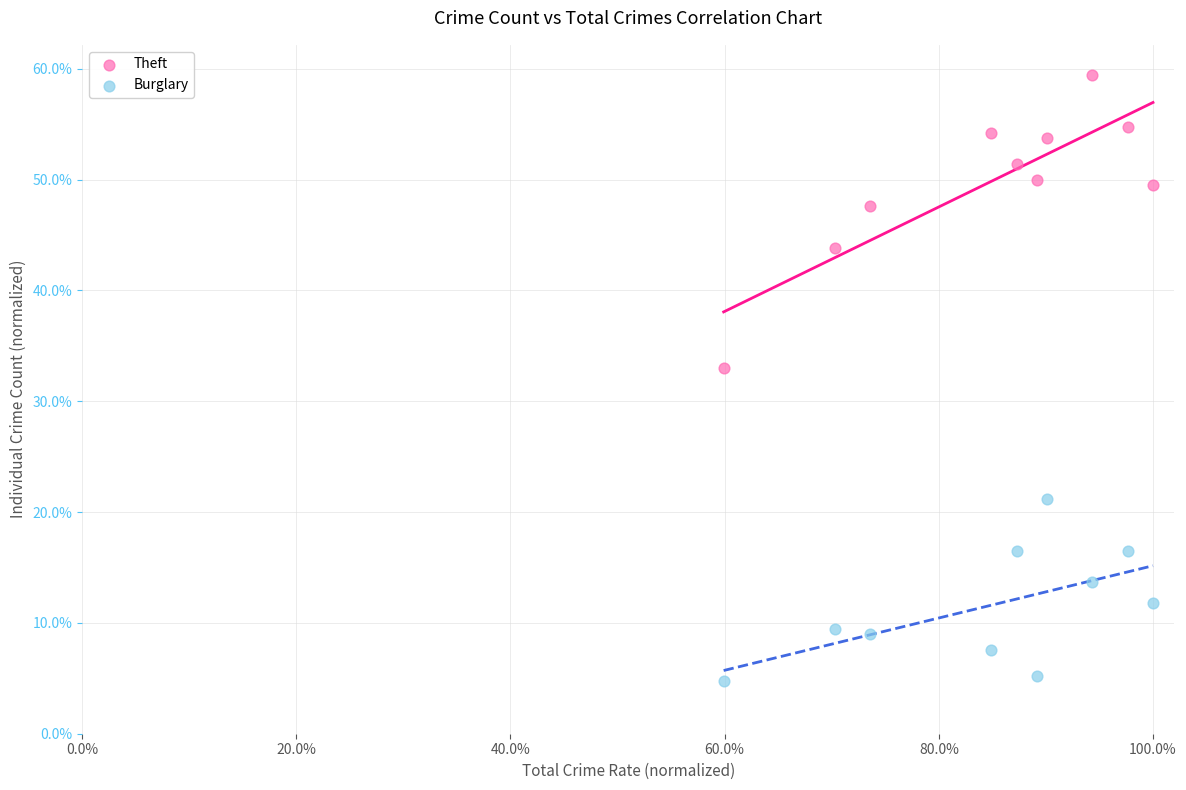

Which series reaches the maximum Y coordinate?

Theft